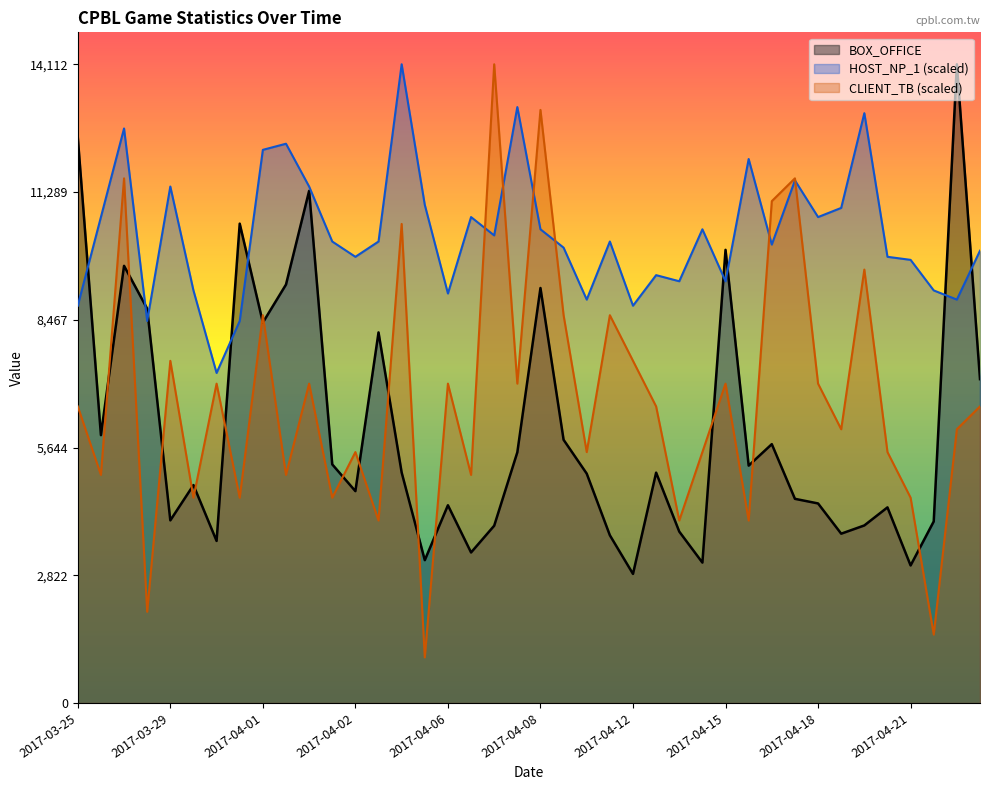

At which label does BOX_OFFICE reach its peak?

2017-04-22